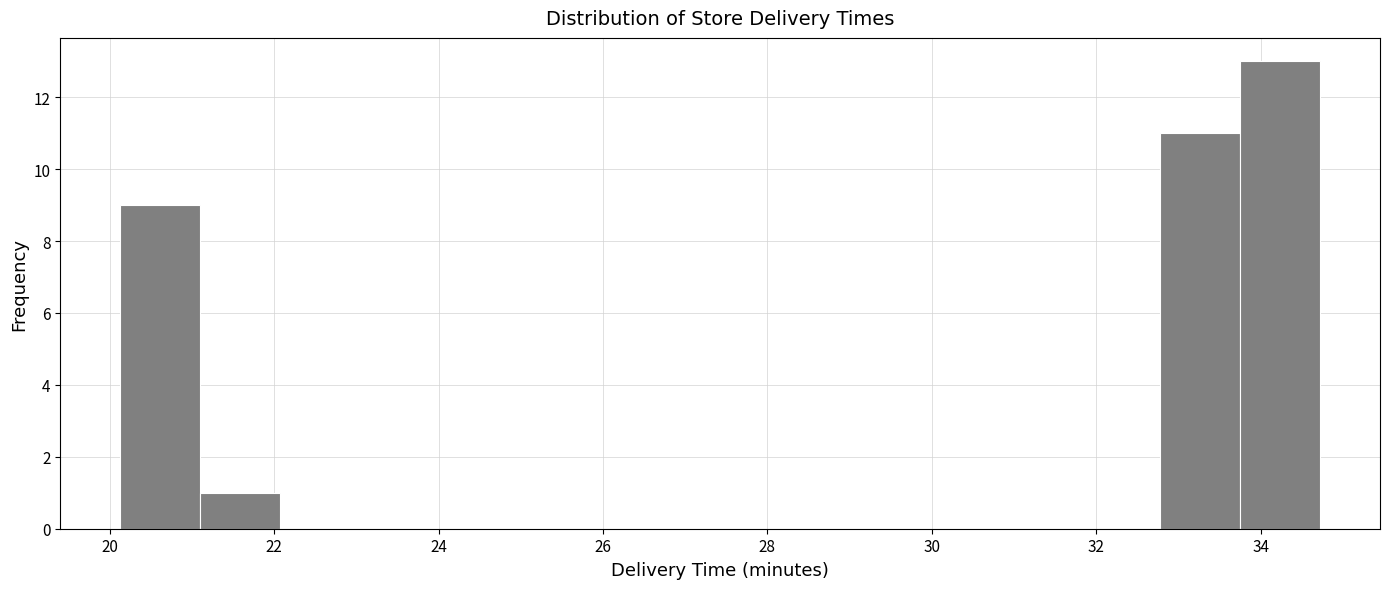

Which range on the x-axis has the tallest bar?

33.8 to 34.8